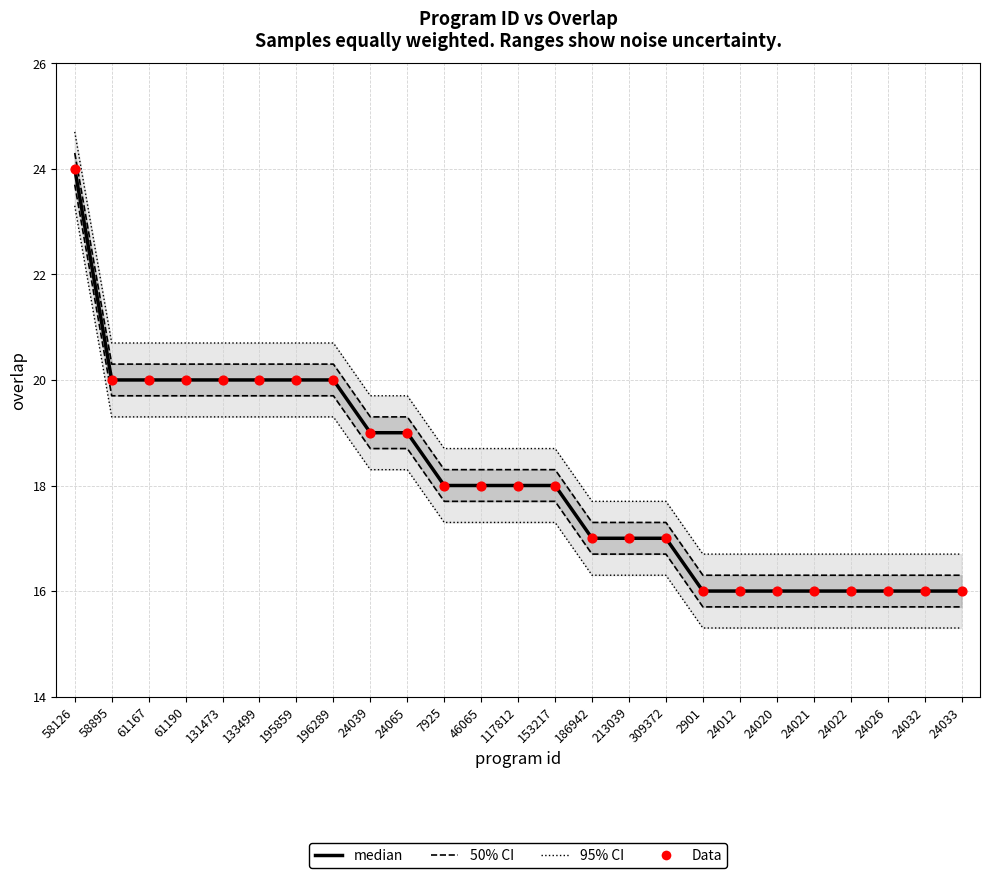

Which series has the largest Y range (max minus min)?

95% CI